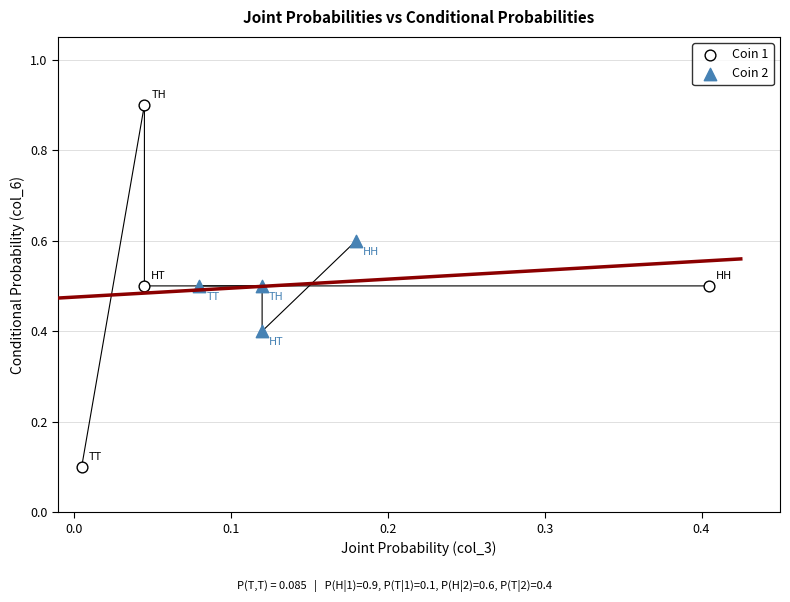

Which series has the widest spread of Y values?

Coin 1